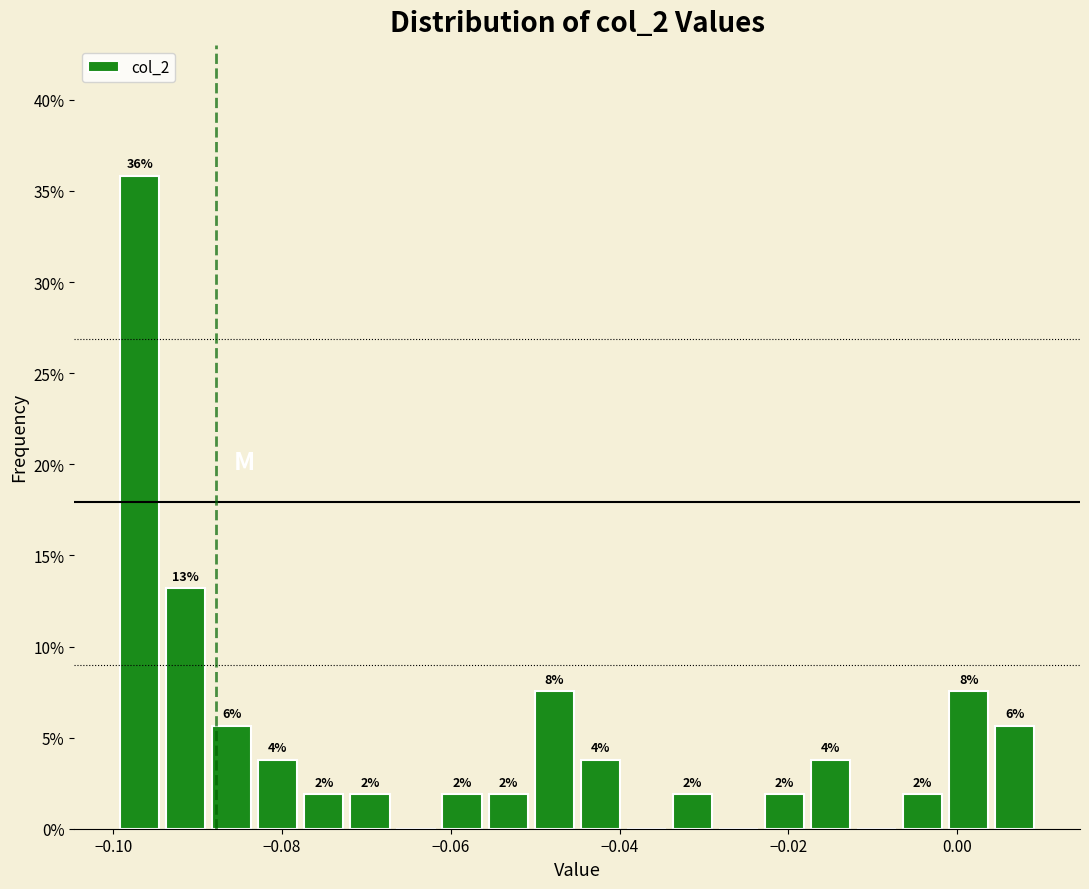

Read against the x-axis, roughly where is the centre of the tallest bar?

-0.096